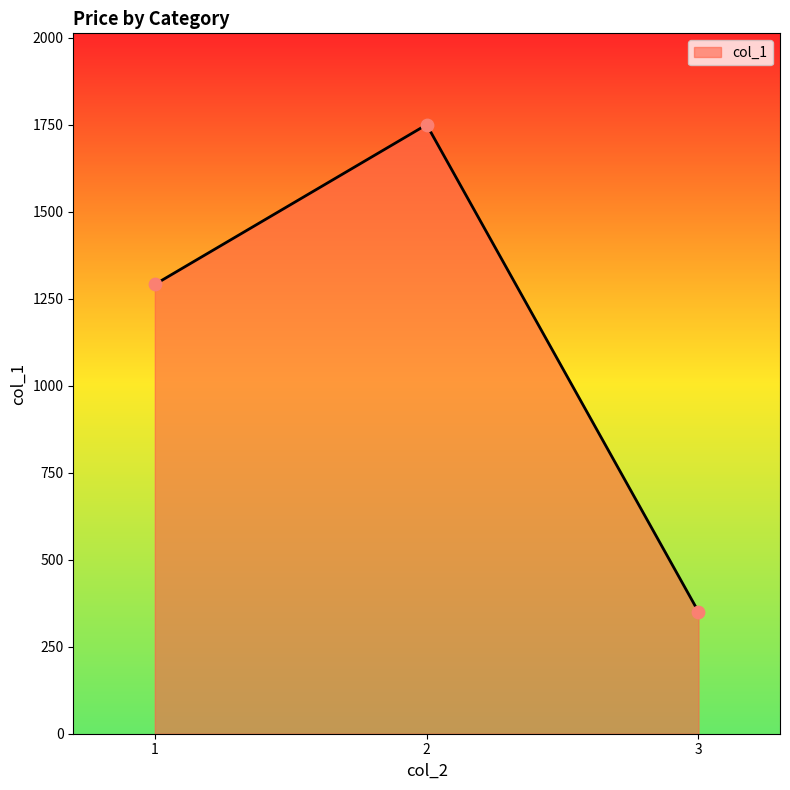

What is the change in value from 2 to 3?

-1399.5